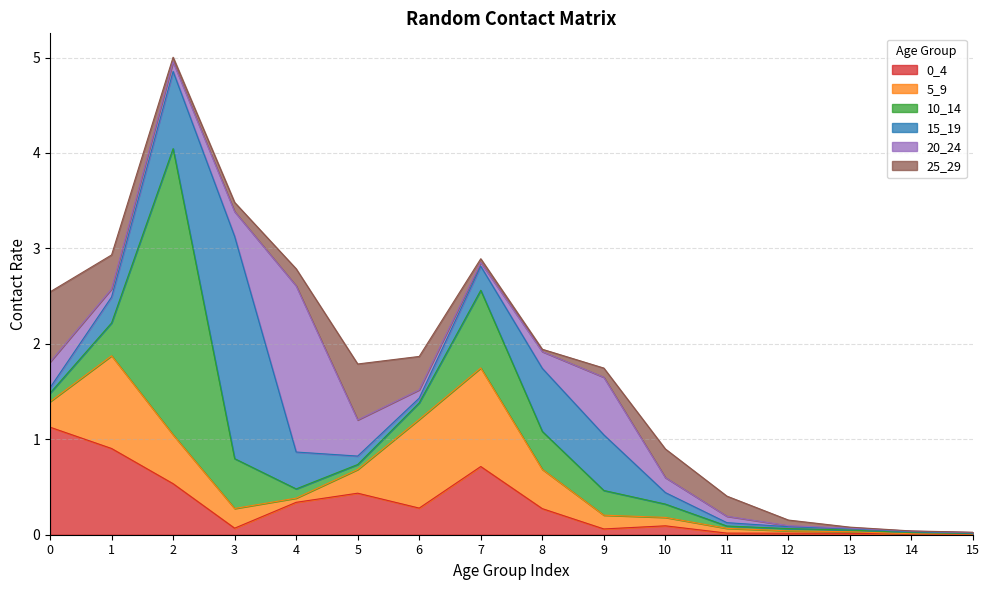

Where do 0_4 and 10_14 first cross each other?

1 and 2